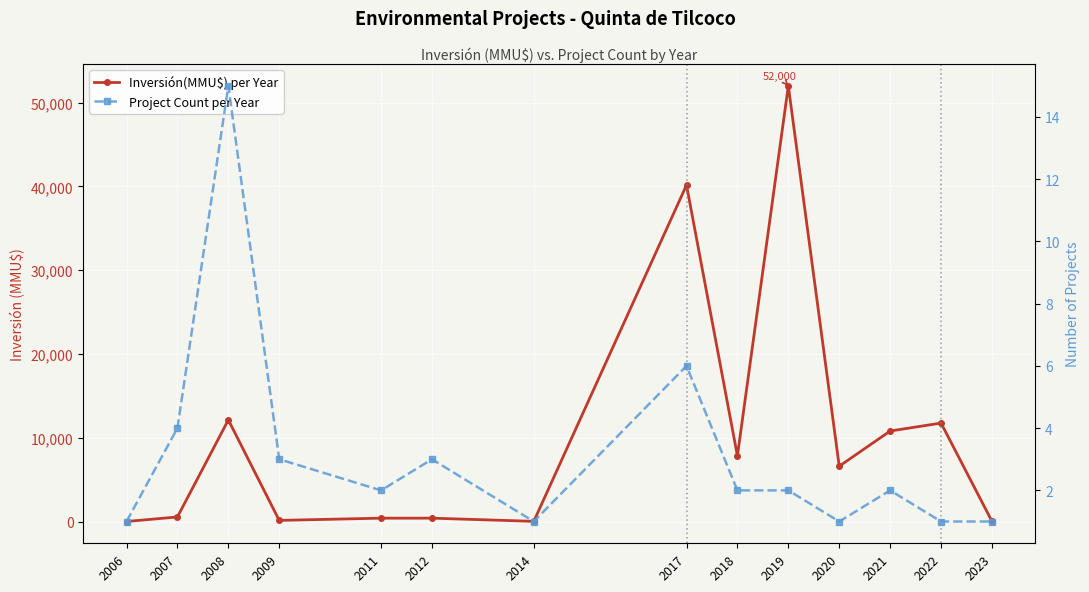

Is it true that Inversión(MMU$) per Year equals 6600 at 2020?

True